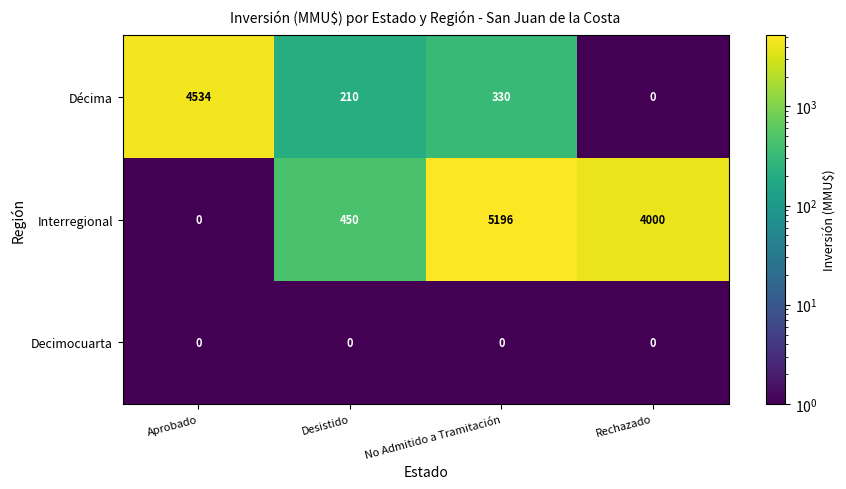

How many series are shown in this chart?

3